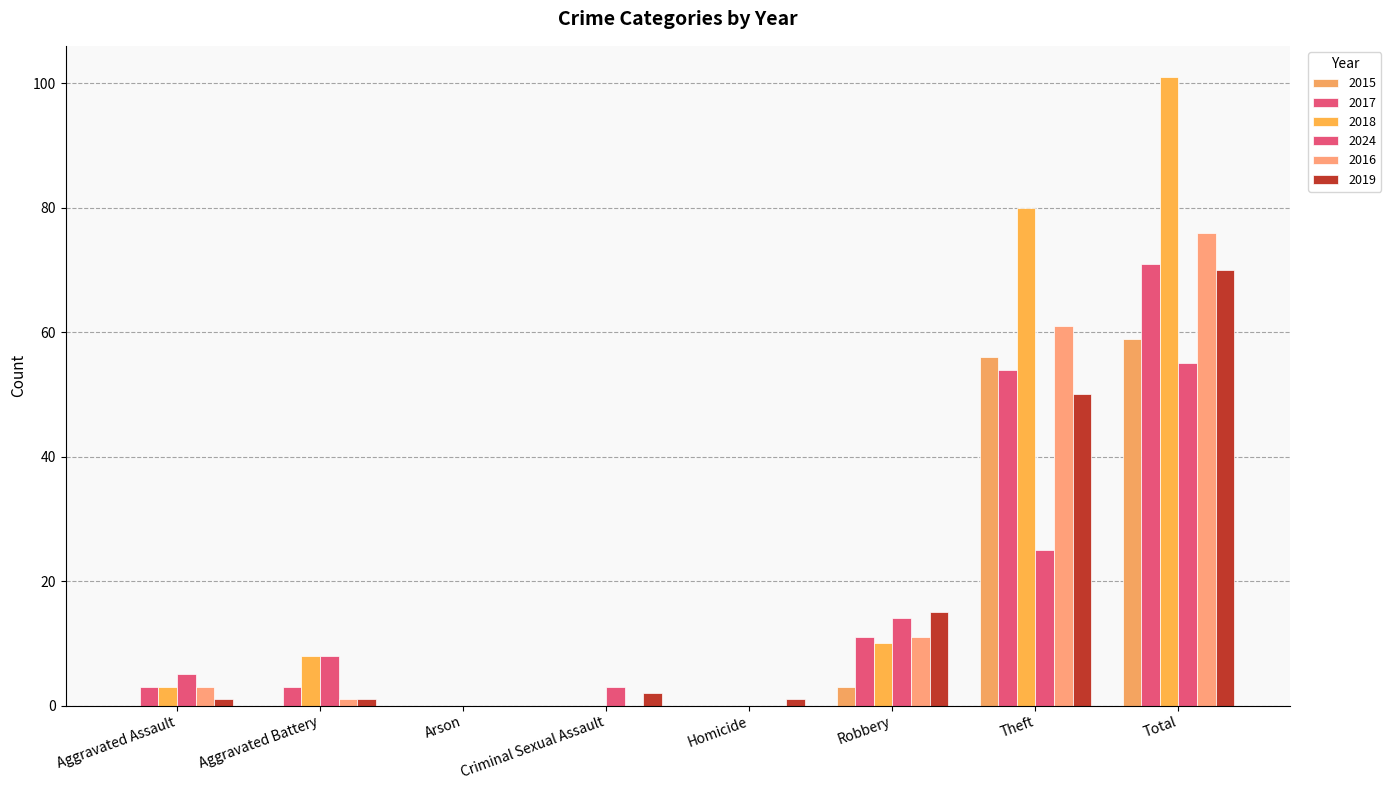

What is the sum of all 2015 values?

118